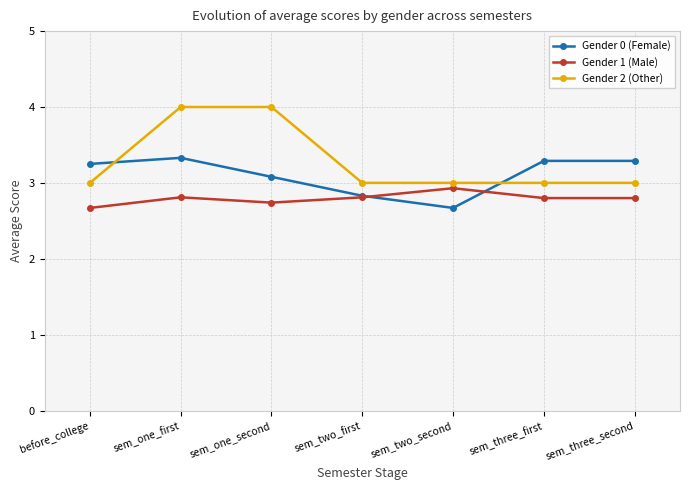

How many lines are shown in the chart?

3